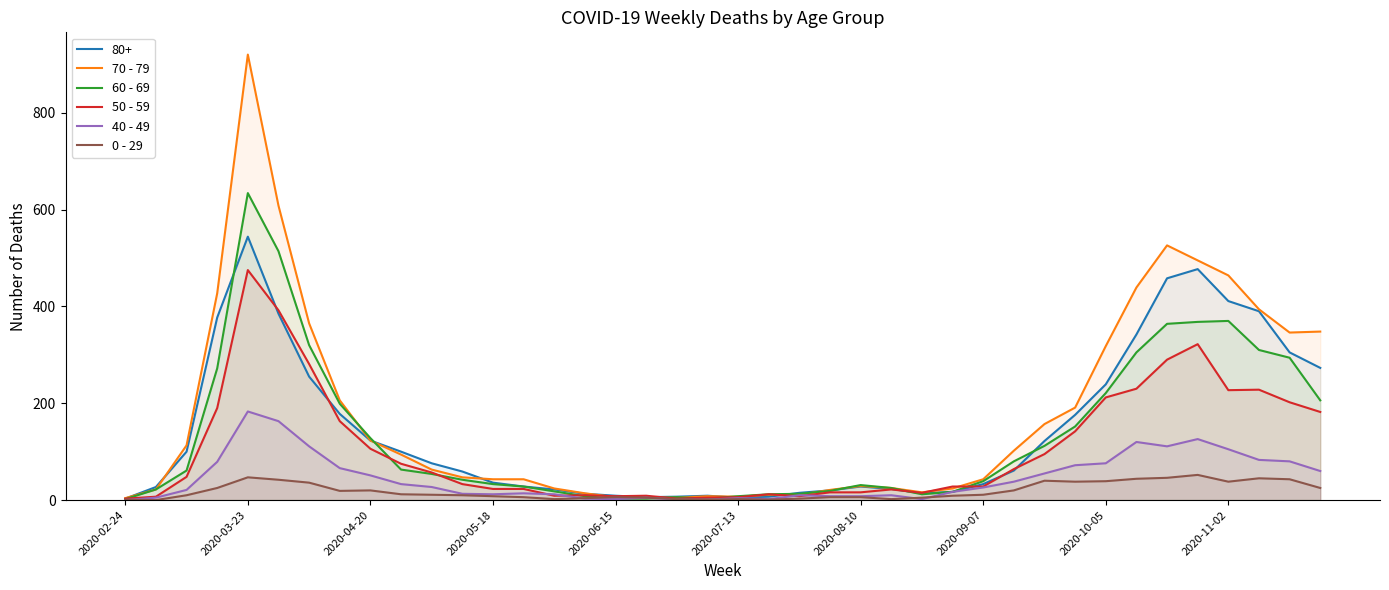

What is the maximum value shown in the chart?

920